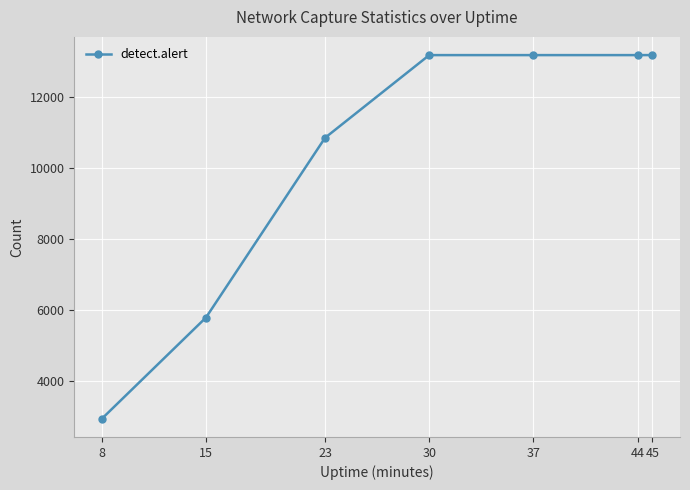

The chart shows a value of 13191 at 30. True or false?

True